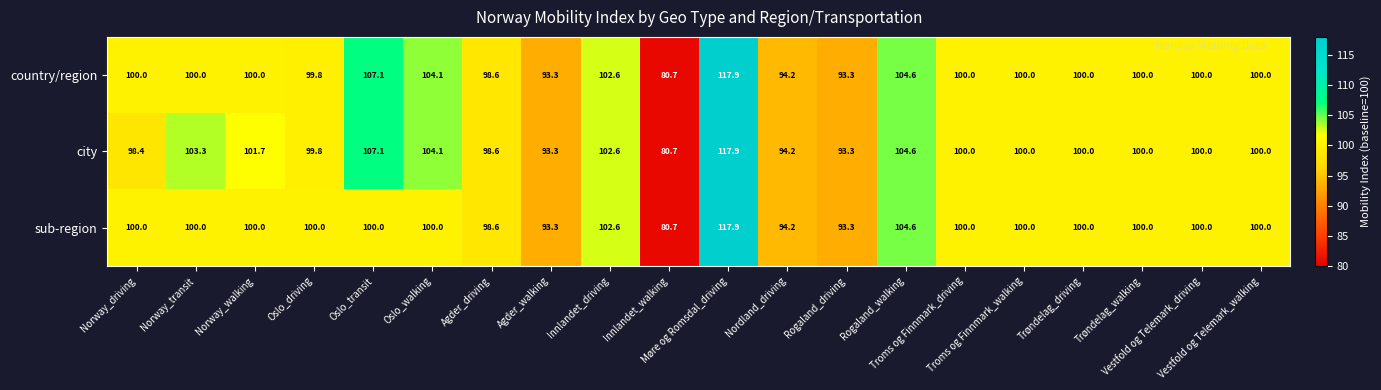

What is the difference between the second highest and second lowest values in the country/region series?

13.8